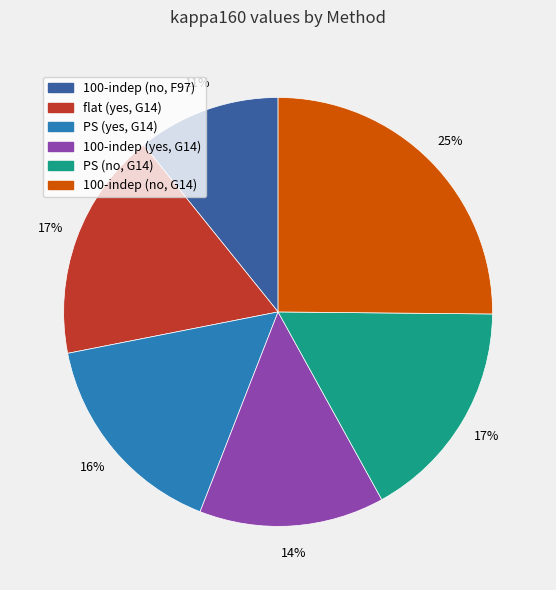

To the nearest percent, what is the combined percentage of 100-indep (no, F97) and 100-indep (no, G14)?

36%